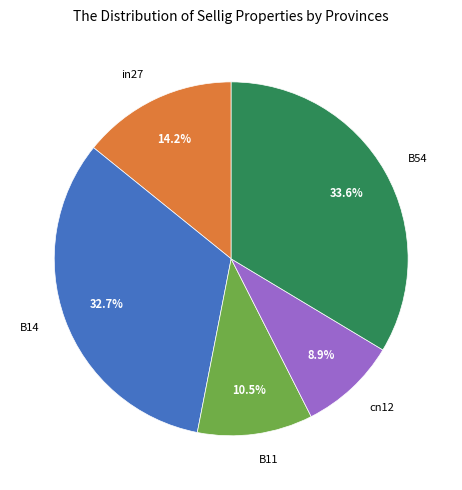

Rank the categories by value from highest to lowest.

B54, B14, in27, B11, cn12